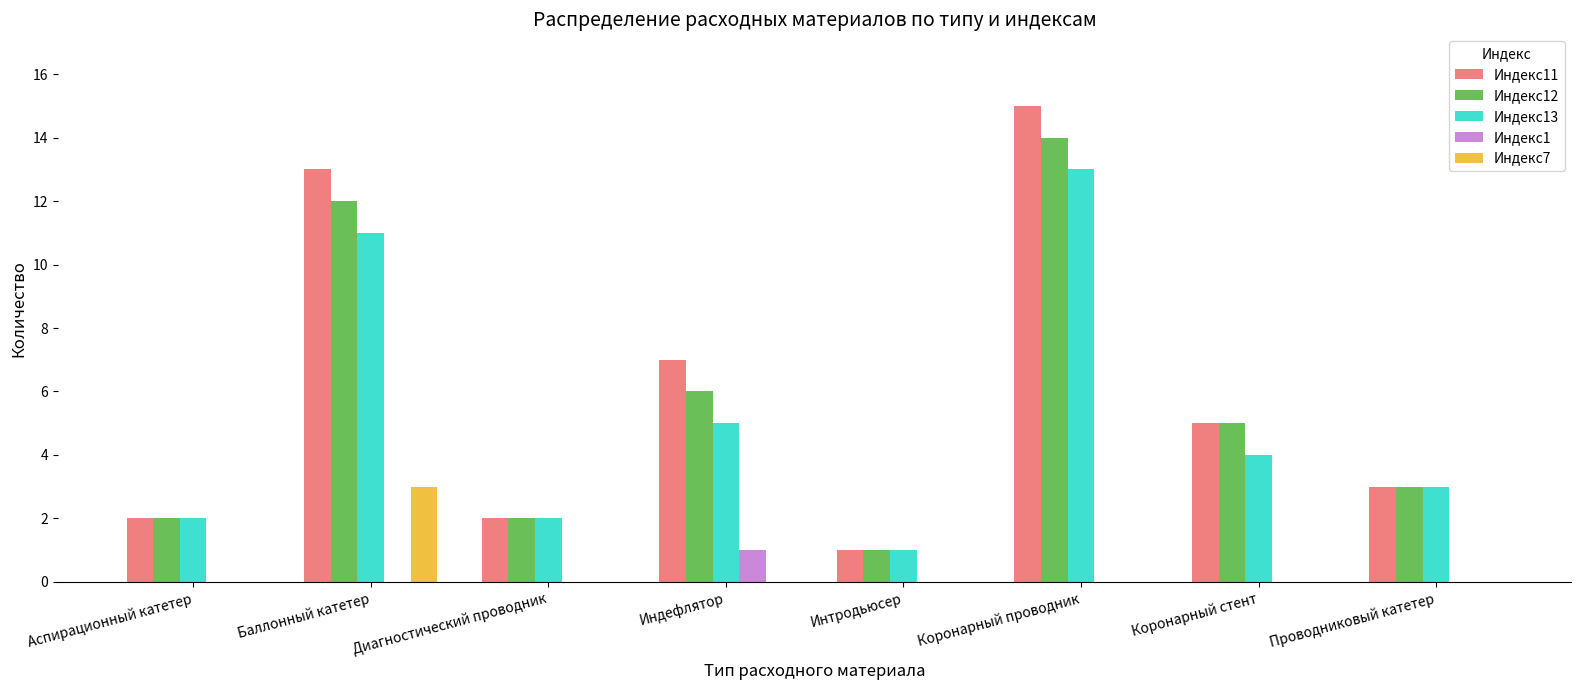

Count the number of categories in the chart.

8